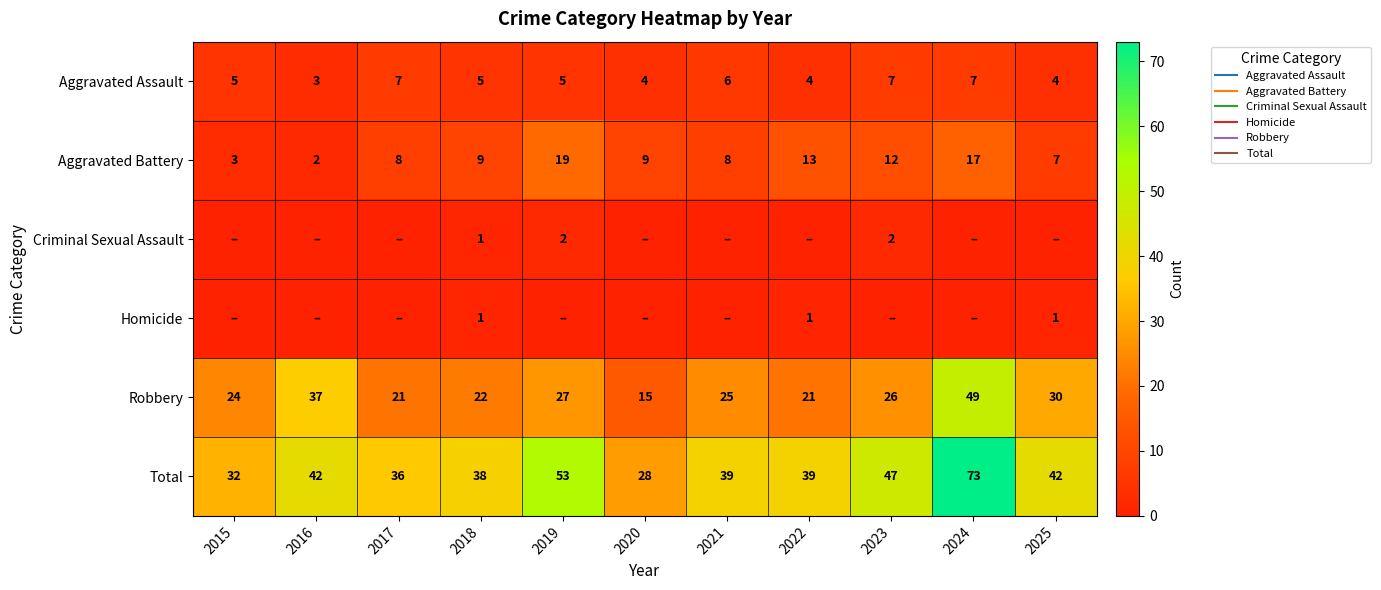

At which category is the sum across all series the highest?

2024